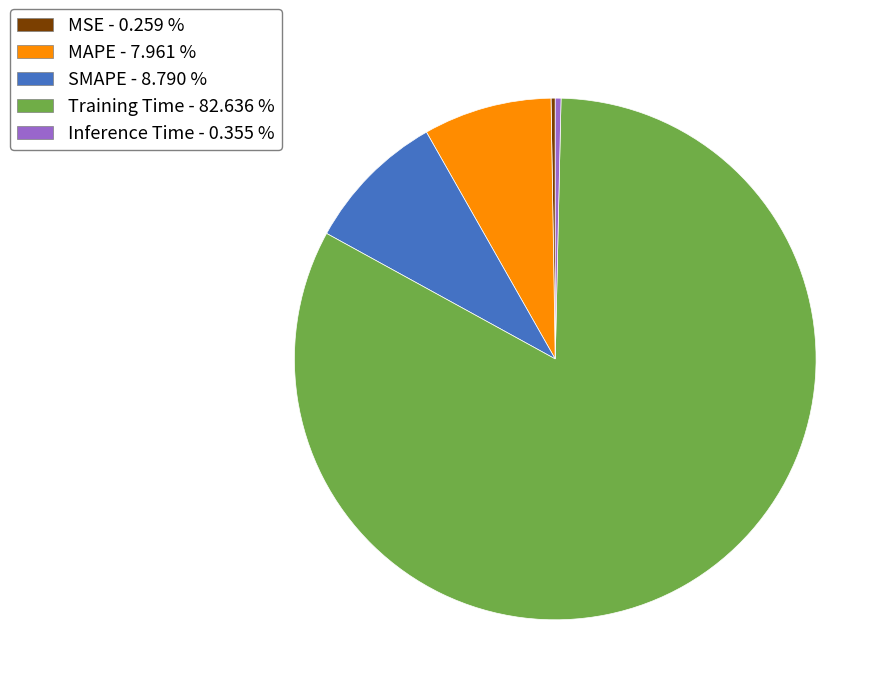

Which has a higher value, Inference Time or MAPE?

MAPE